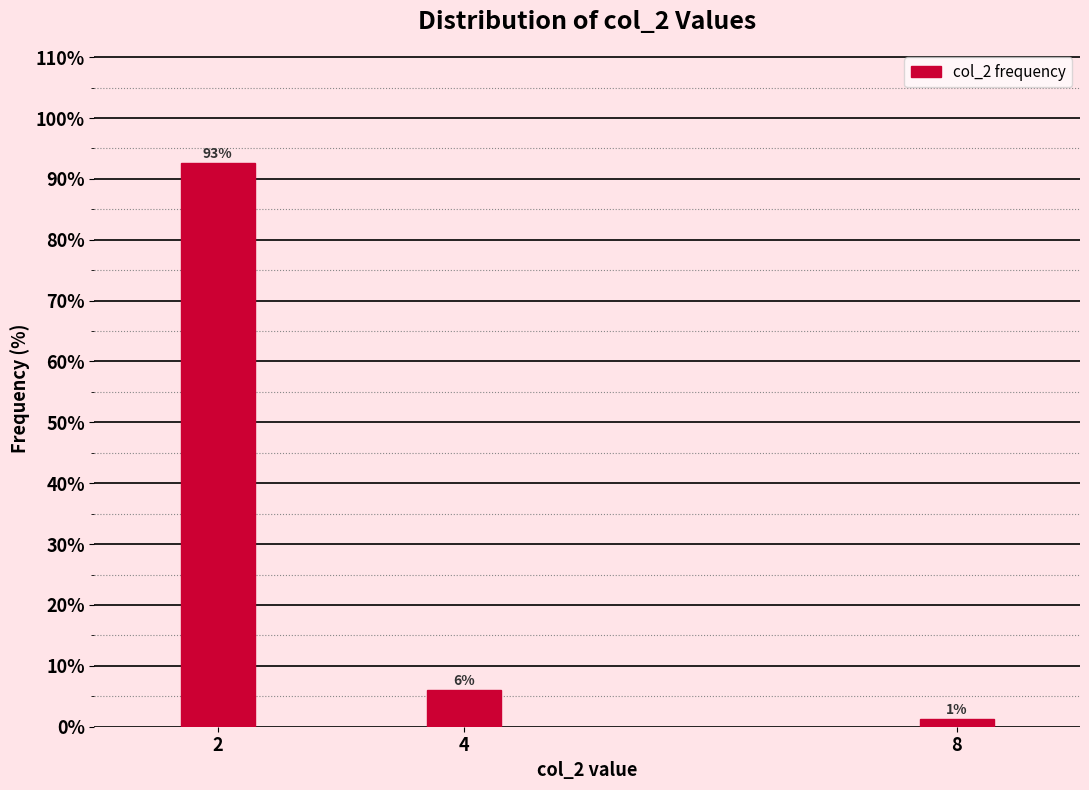

What is the maximum value shown in the chart?

92.7